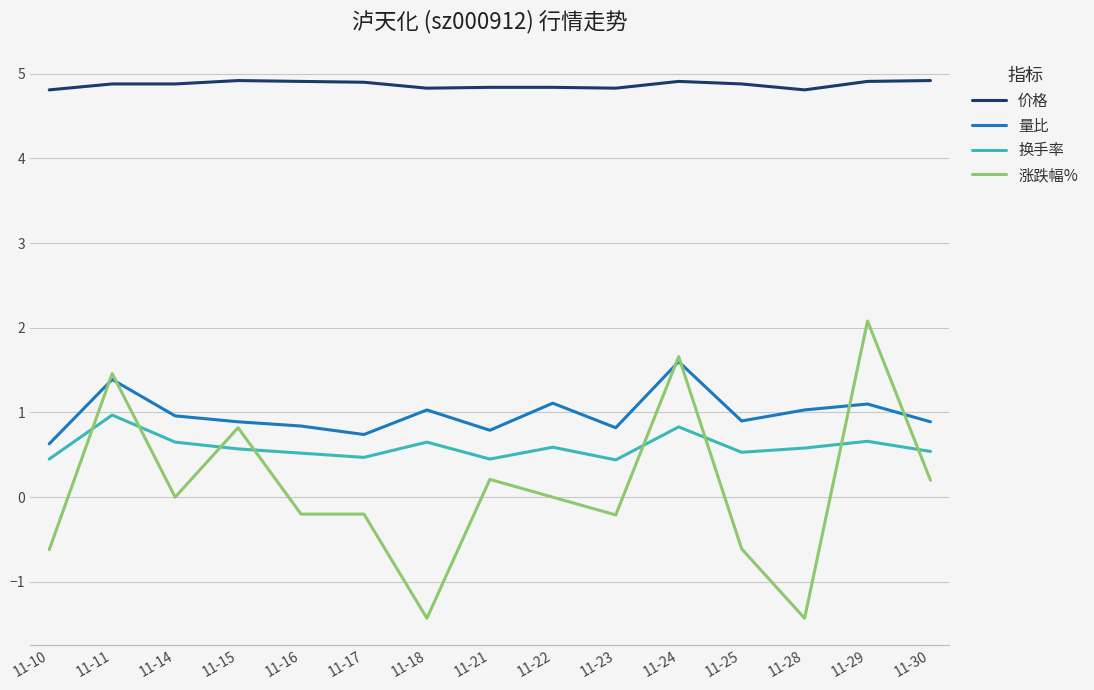

What is the spread (max minus min) of values at 11-17?

5.1